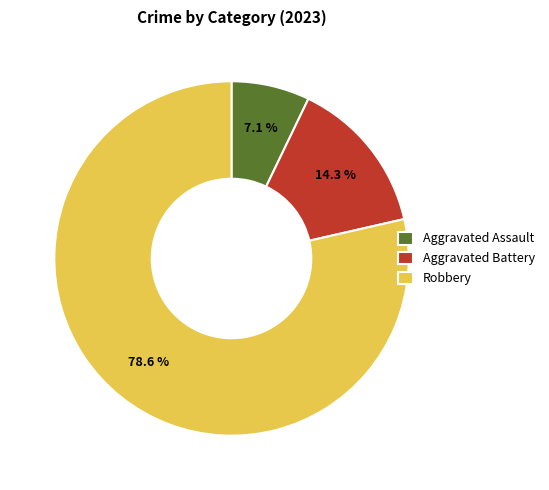

Rank the categories by value from highest to lowest.

Robbery, Aggravated Battery, Aggravated Assault